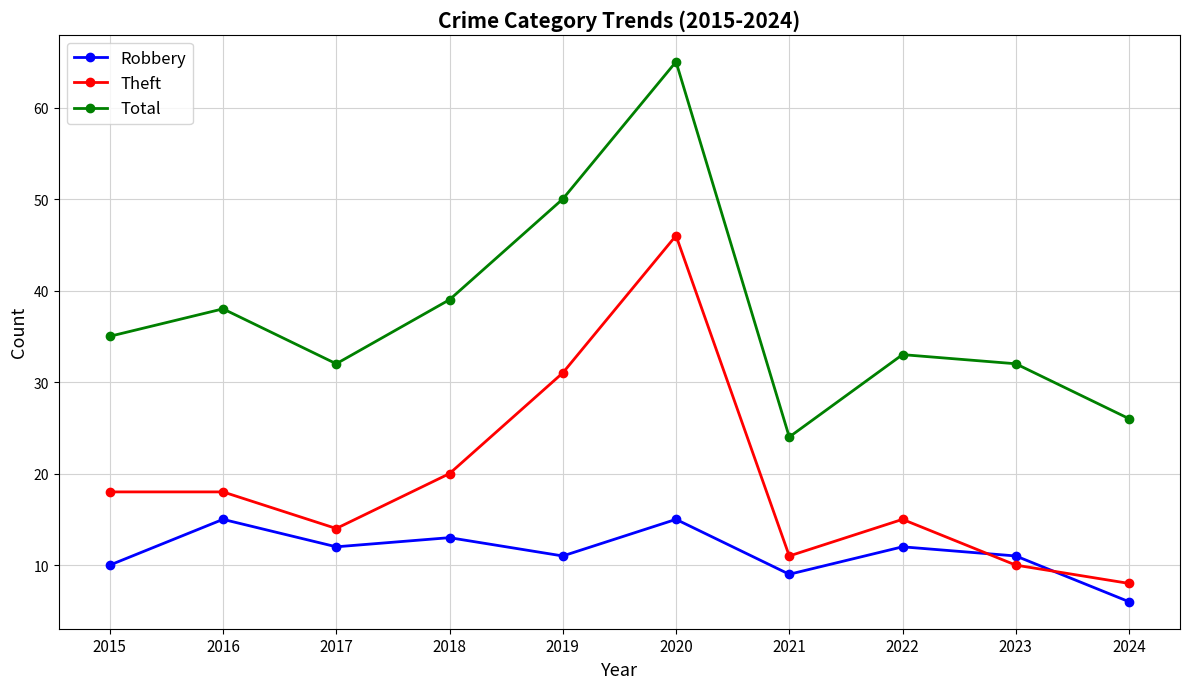

List the series in order of their overall mean, lowest first.

Robbery, Theft, Total